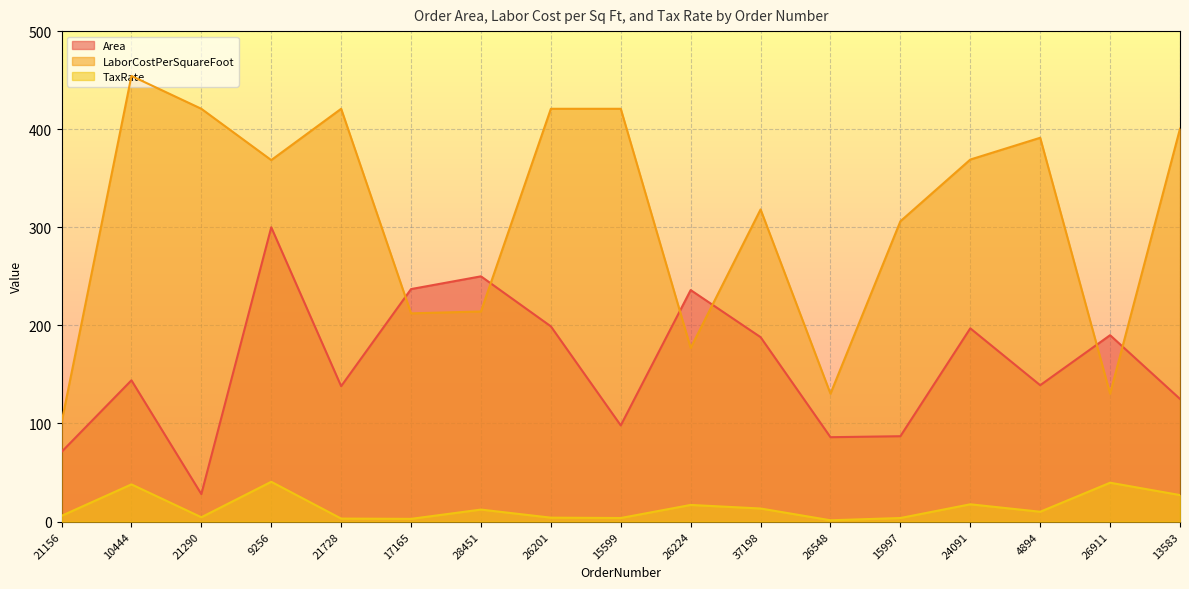

What is the sum of the TaxRate values at 9256 and 4894?

50.6